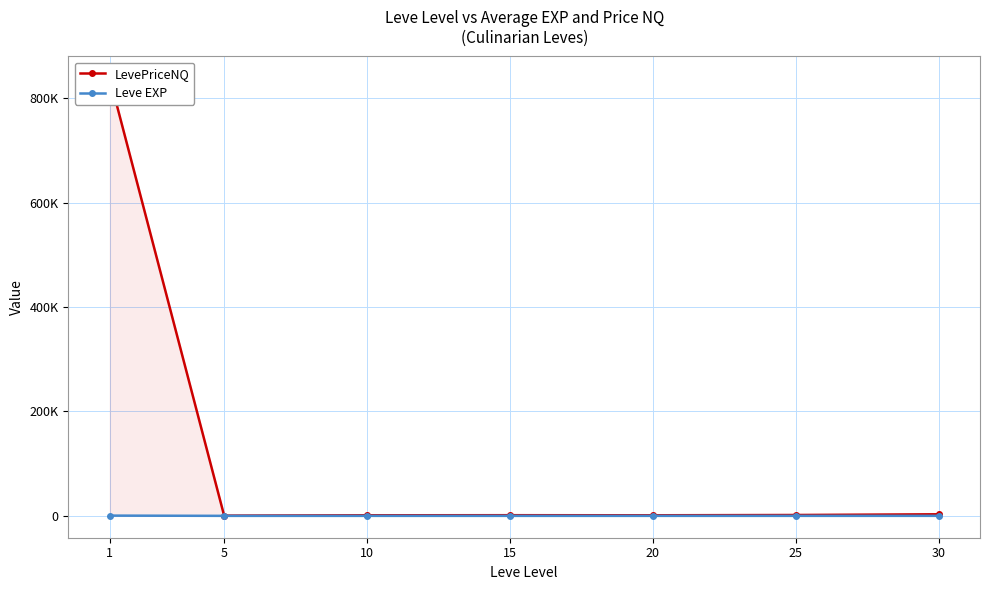

The value of Leve EXP at 1 is 468.5. True or false?

True